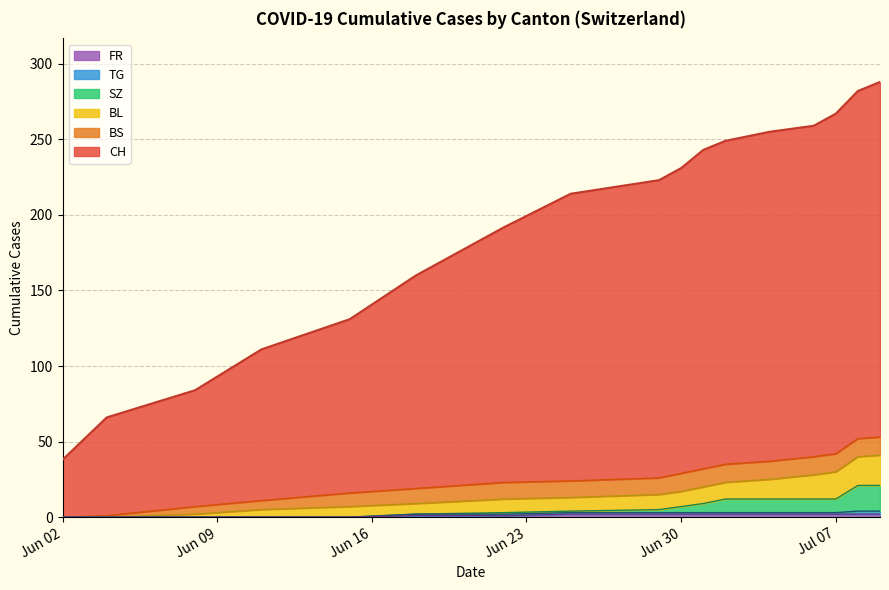

Which series has the largest range (max minus min)?

CH